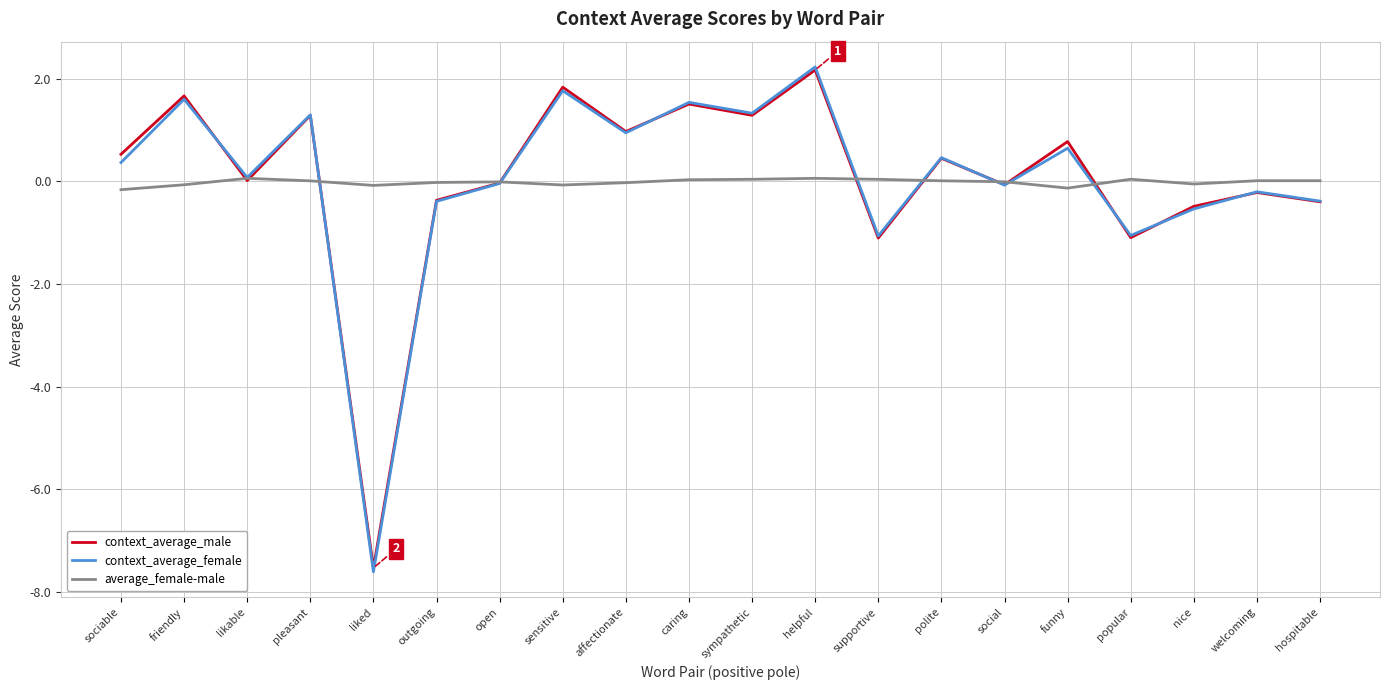

What is the difference between the context_average_female values at funny and helpful?

1.6